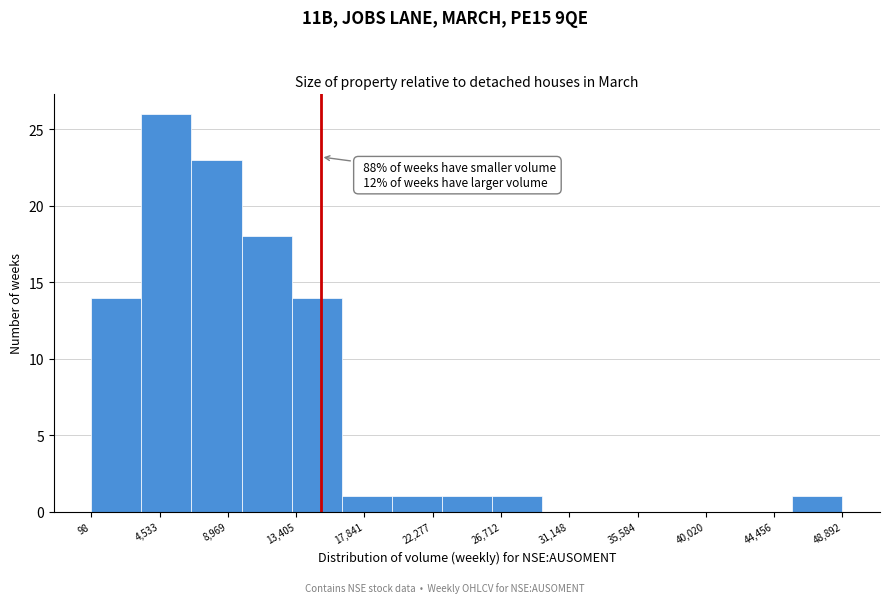

Over which range of the x-axis is the bar tallest?

3500 to 6500